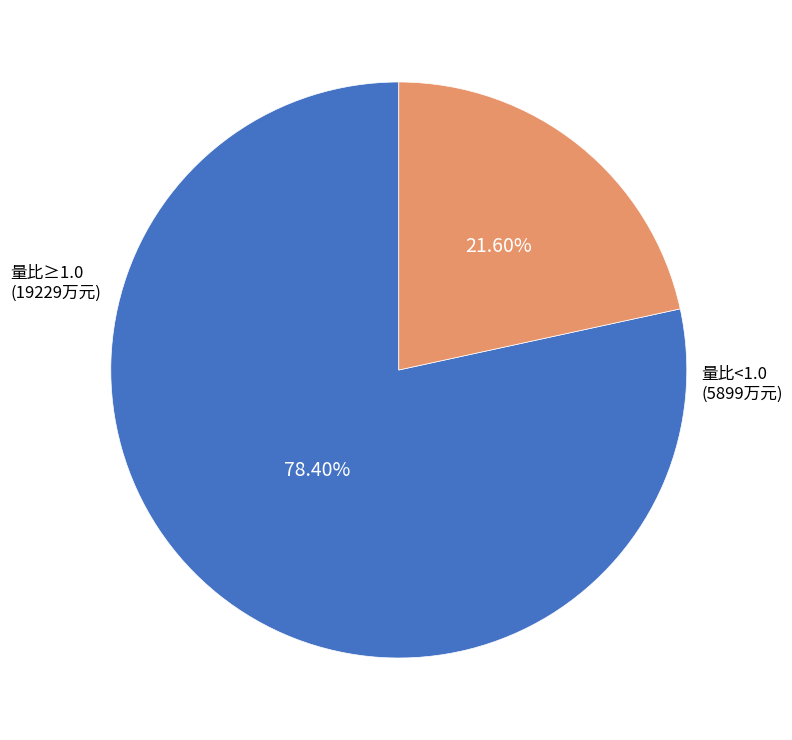

Is there a majority slice in this chart?

Yes